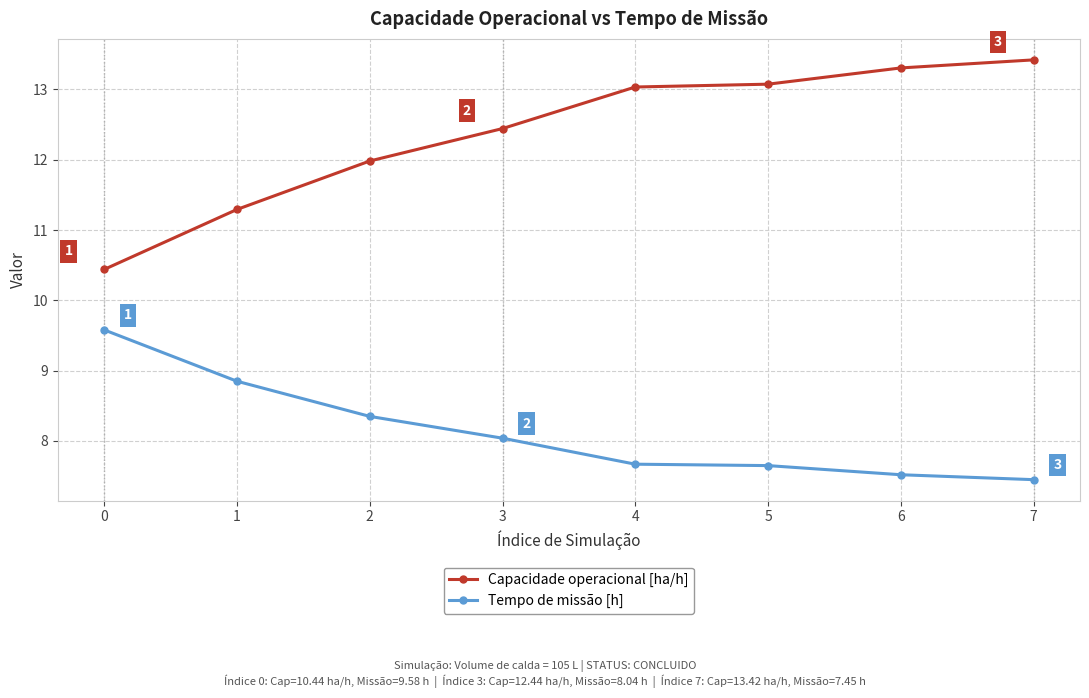

What is the greatest value displayed?

13.4